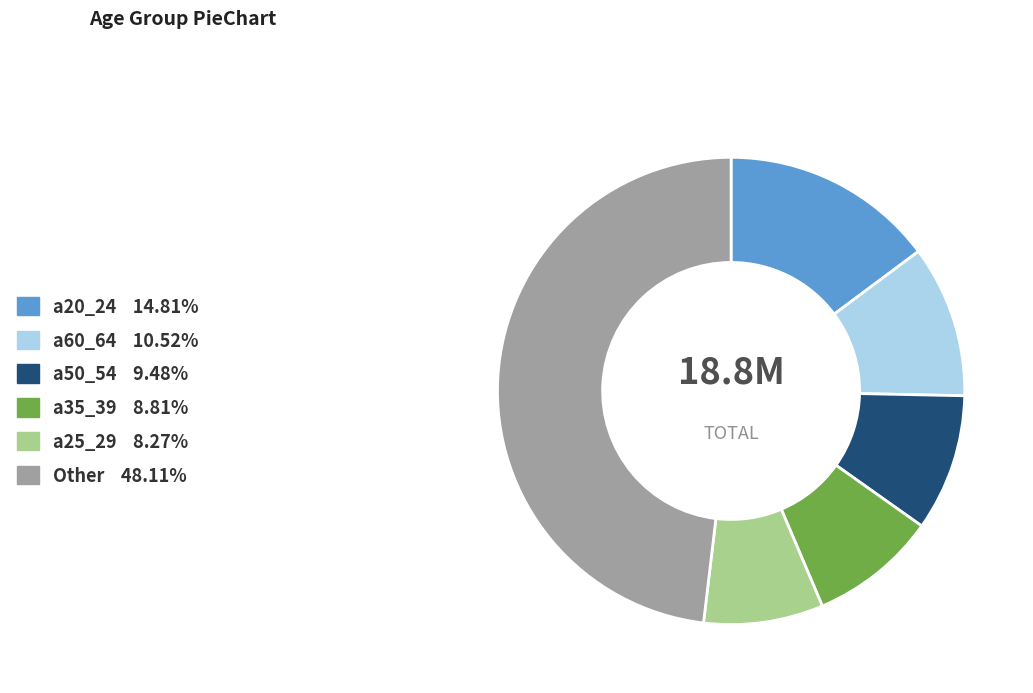

Is there any slice that represents more than half of the pie?

No